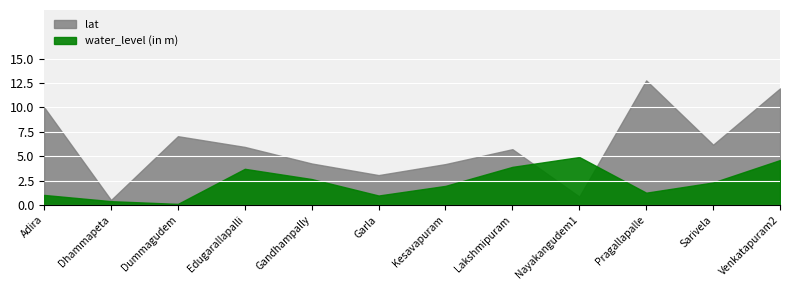

Where is the first local minimum for water_level (in m)?

Dummagudem